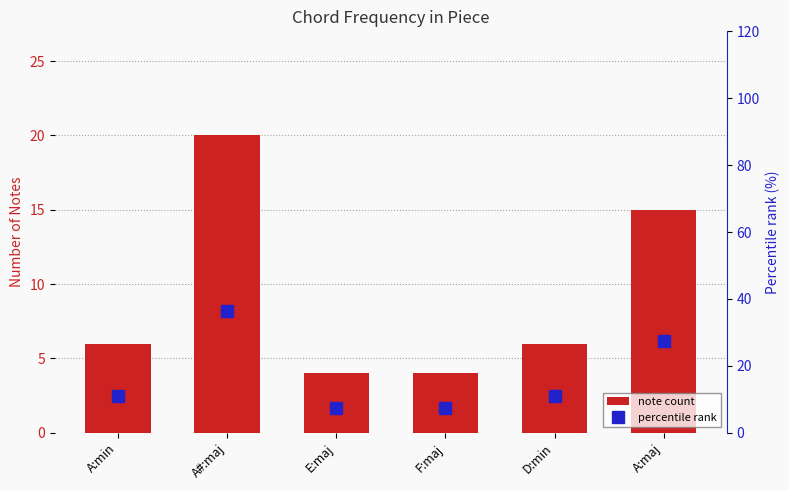

Is it true that percentile rank equals 15.3 at A:min?

False